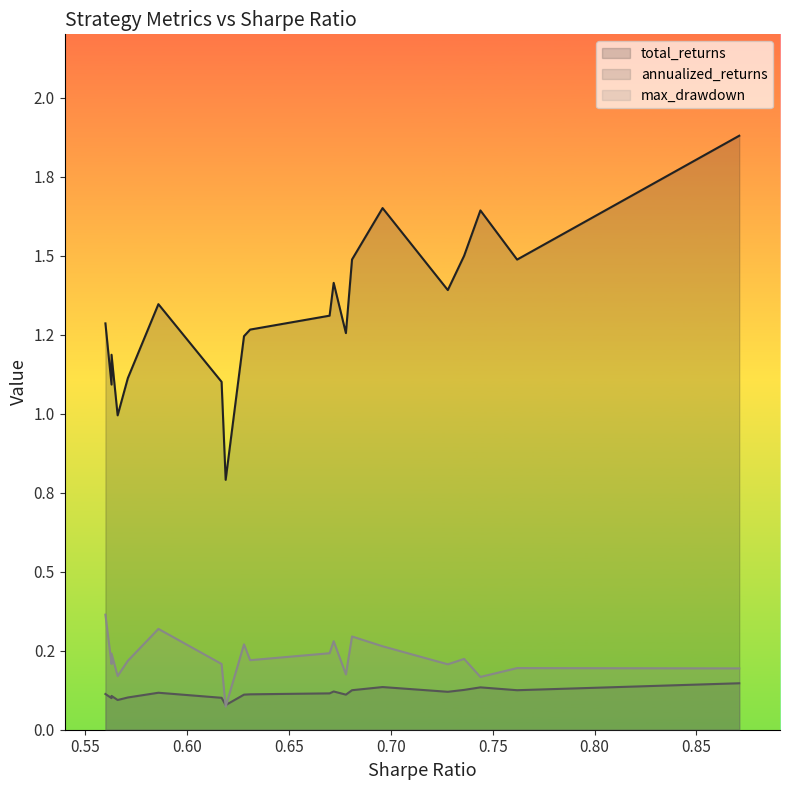

What is the sum of the total_returns values at 0.563 and 0.67?

2.4